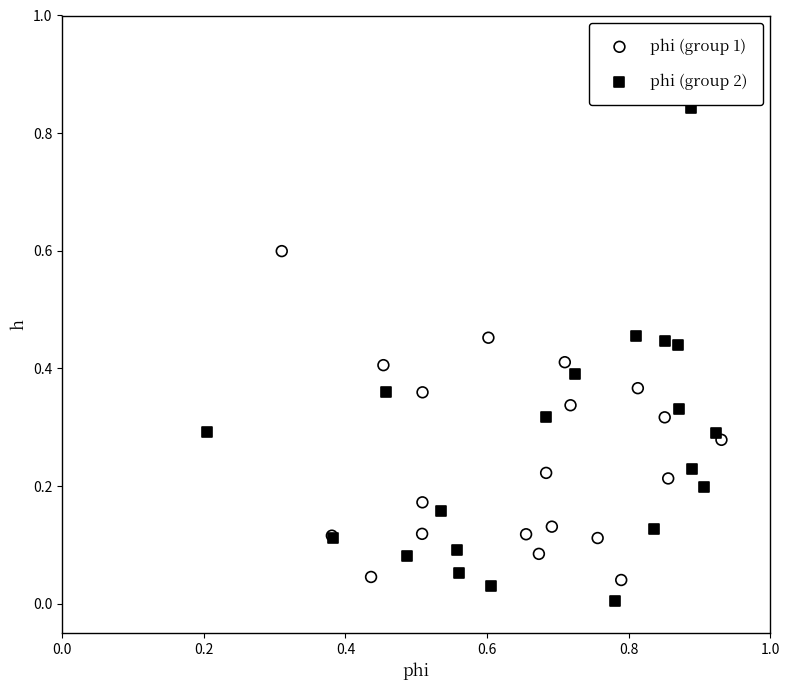

Which series has the largest Y range (max minus min)?

phi (group 2)